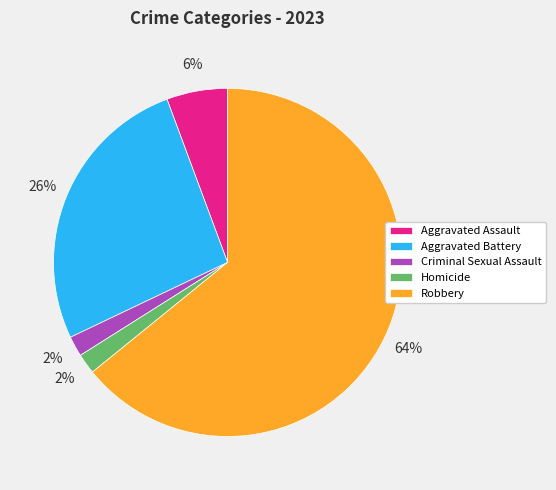

Is it true that Aggravated Assault is 6% of the pie?

True